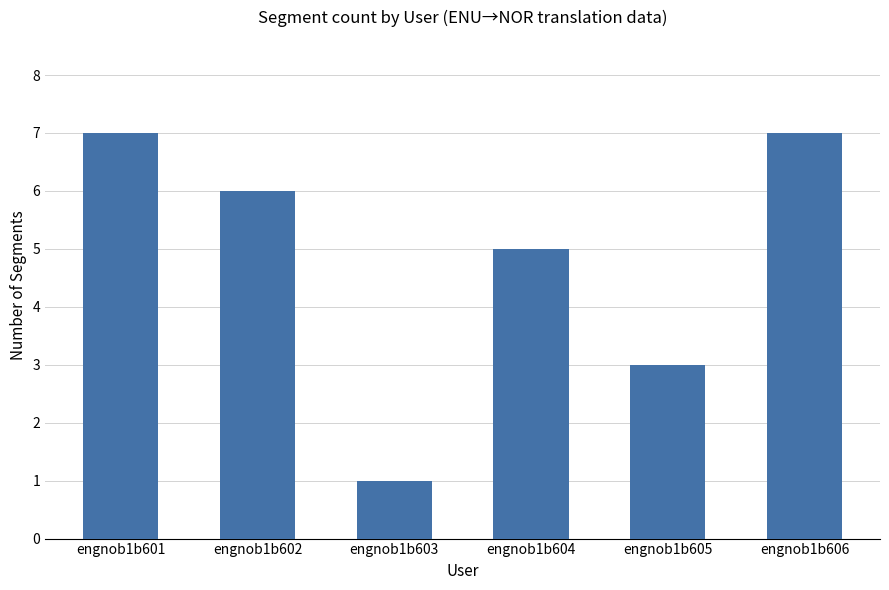

What is the ratio of the value at engnob1b605 to the value at engnob1b606?

0.4